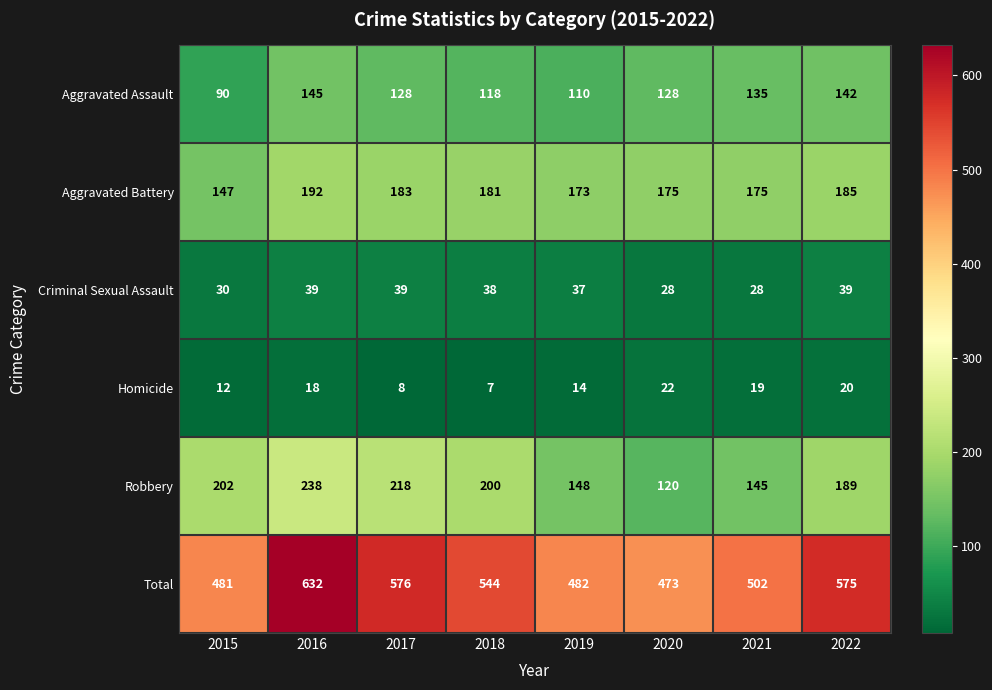

What is the sum of all Criminal Sexual Assault values?

278